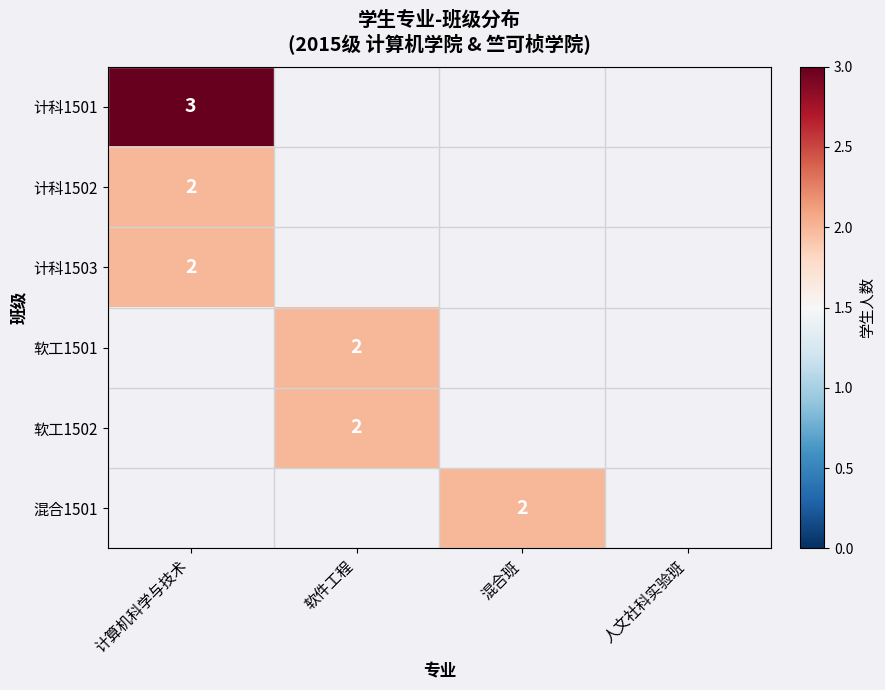

How many series are shown in this chart?

6